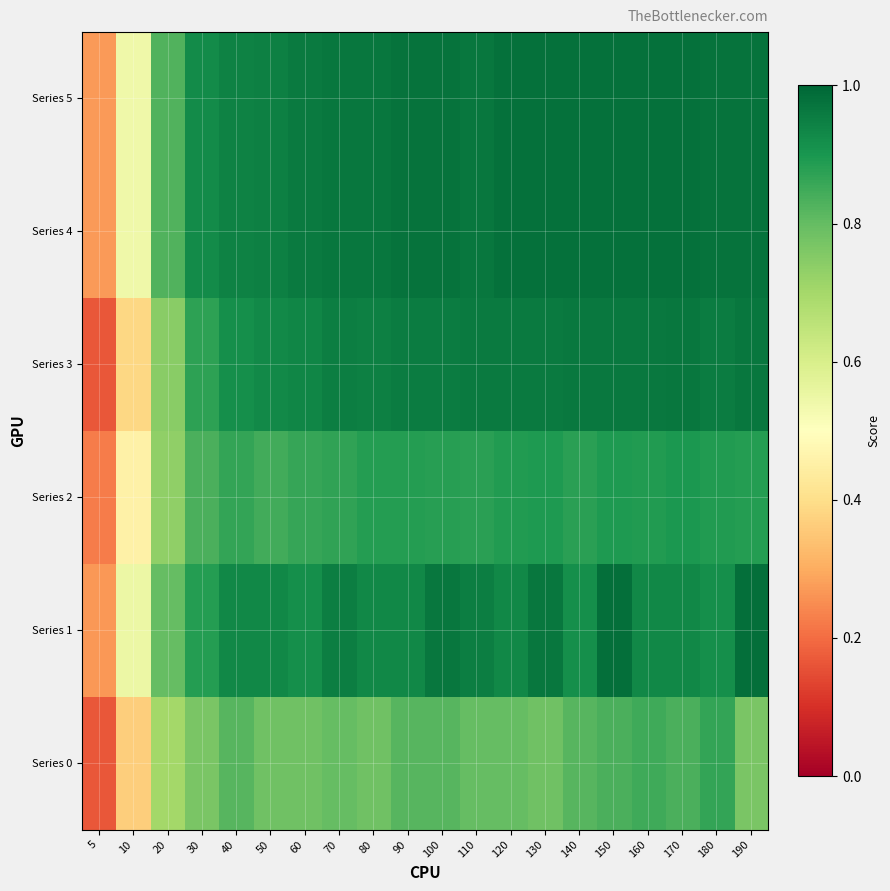

Which label corresponds to the smallest value in the chart?

5